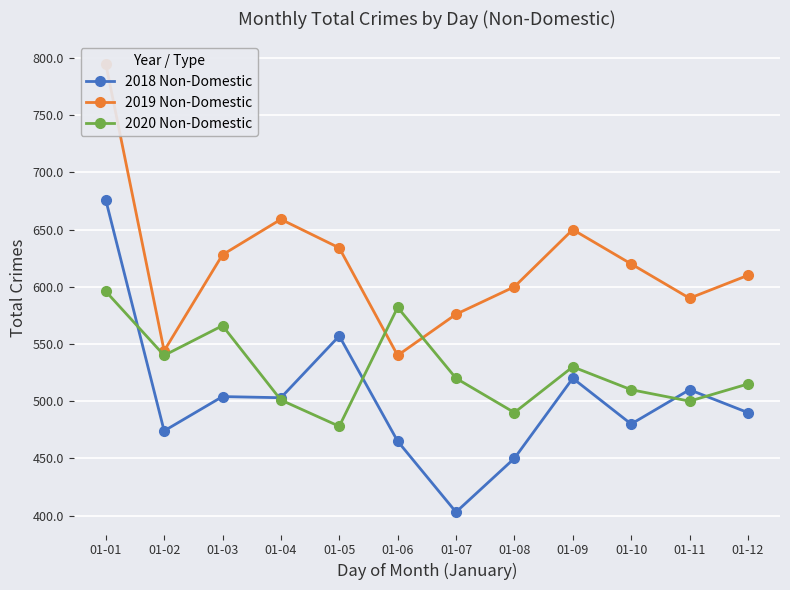

What is the sum of all 2018 Non-Domestic values?

6032